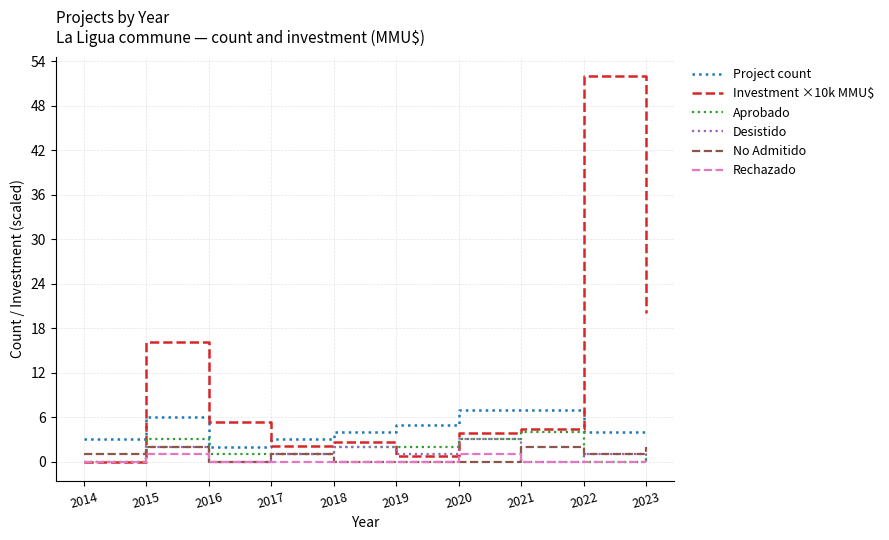

True or false: Project count and No Admitido intersect in this chart.

False